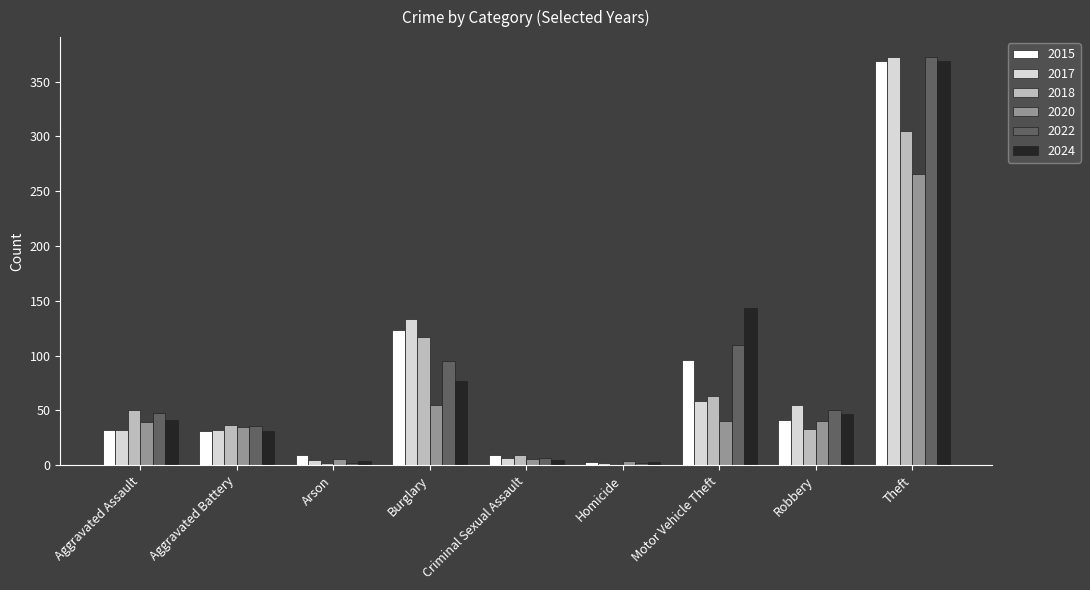

What is the maximum value shown in the chart?

372